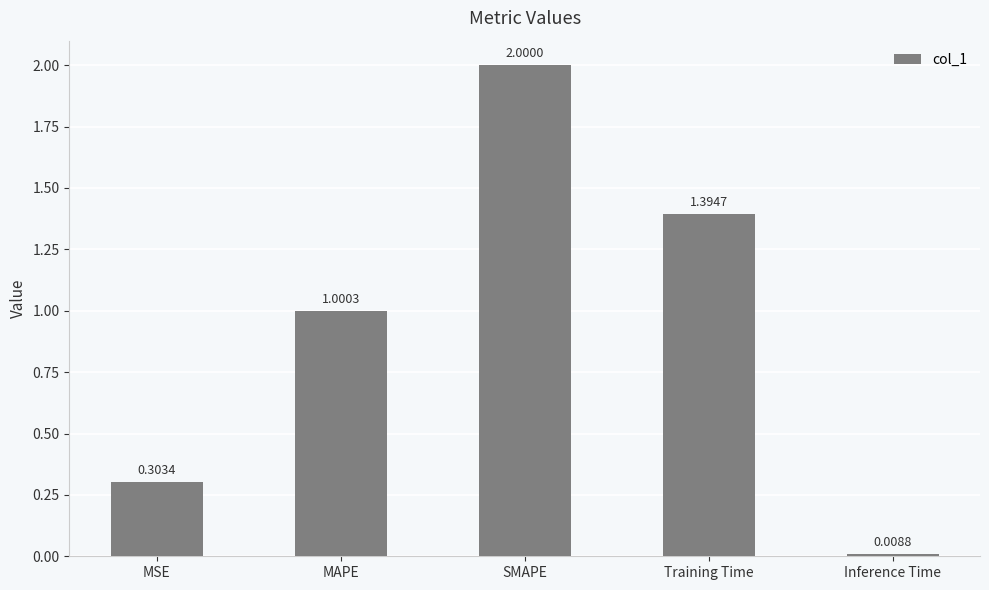

What is the difference between the values at Training Time and MAPE?

0.4